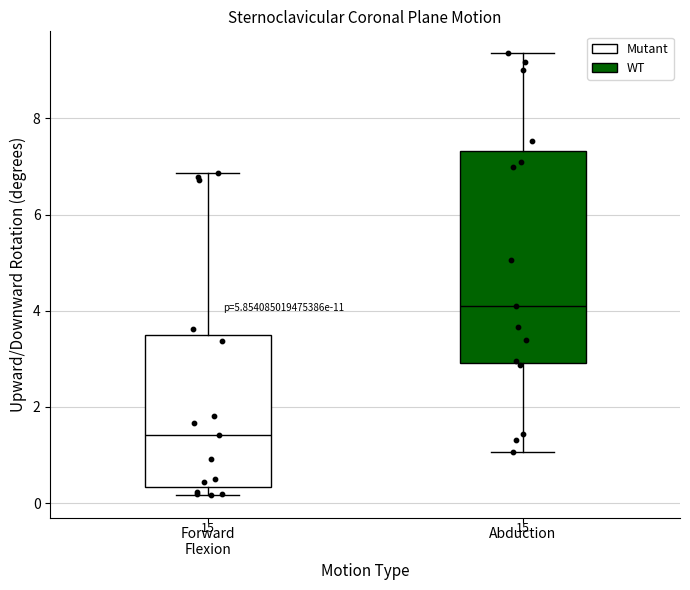

Reading left to right, transcribe this box plot: for each box, give where its median line is, the range the box spans, and where its two whiskers end, as read against the y-axis. The values are not printed on the chart, so give them approximately, as read against the axis.

Forward Flexion: median 1.4, box 0.4 to 3.4, whiskers 0.2 to 6.8
Abduction: median 4.2, box 3.0 to 7.4, whiskers 1.0 to 9.4